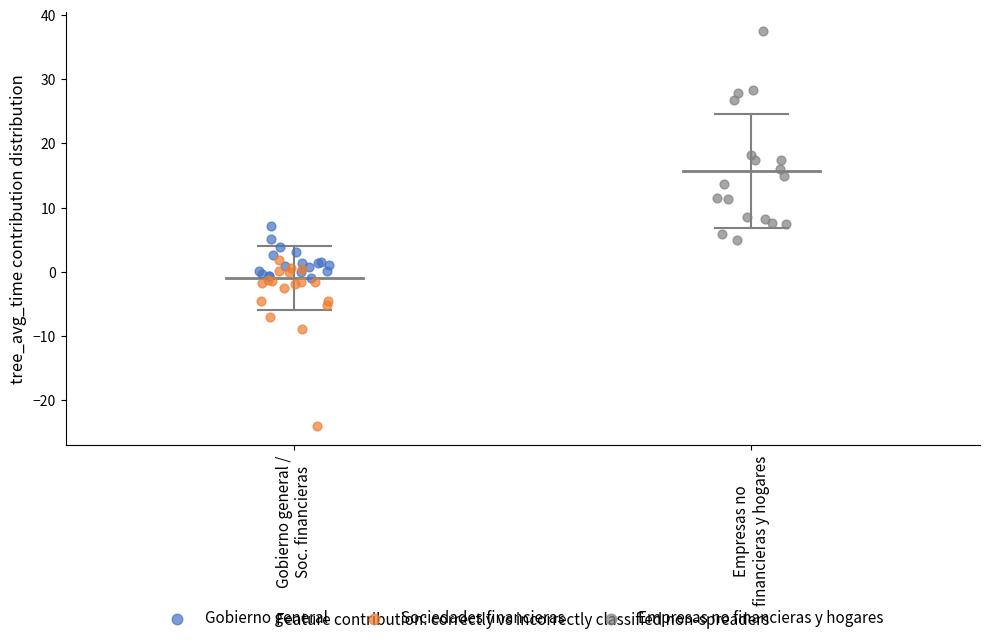

Which series has the largest Y range (max minus min)?

Empresas no financieras y hogares